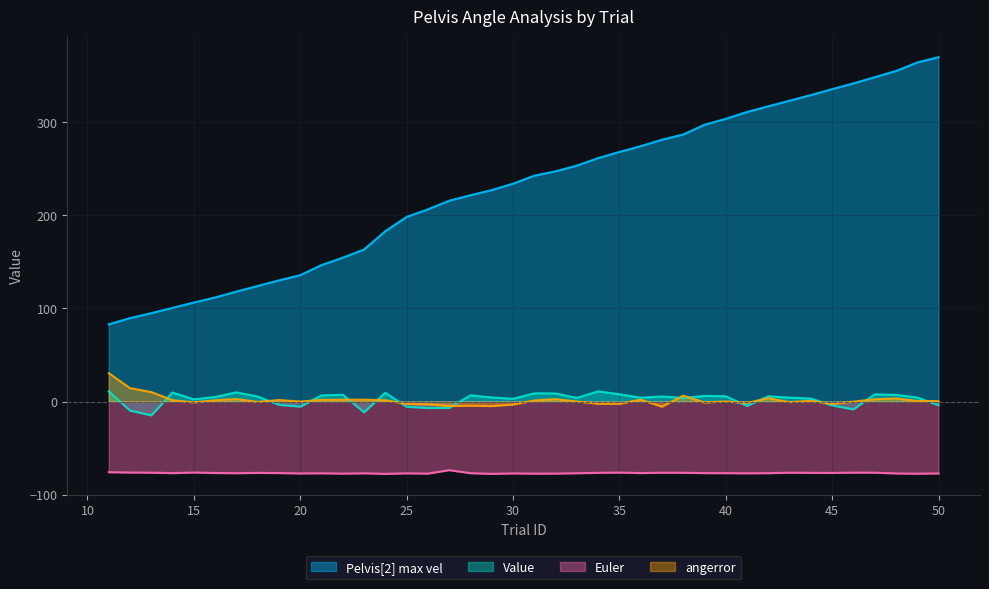

True or false: Euler has a value of -77.2 at 48.

True